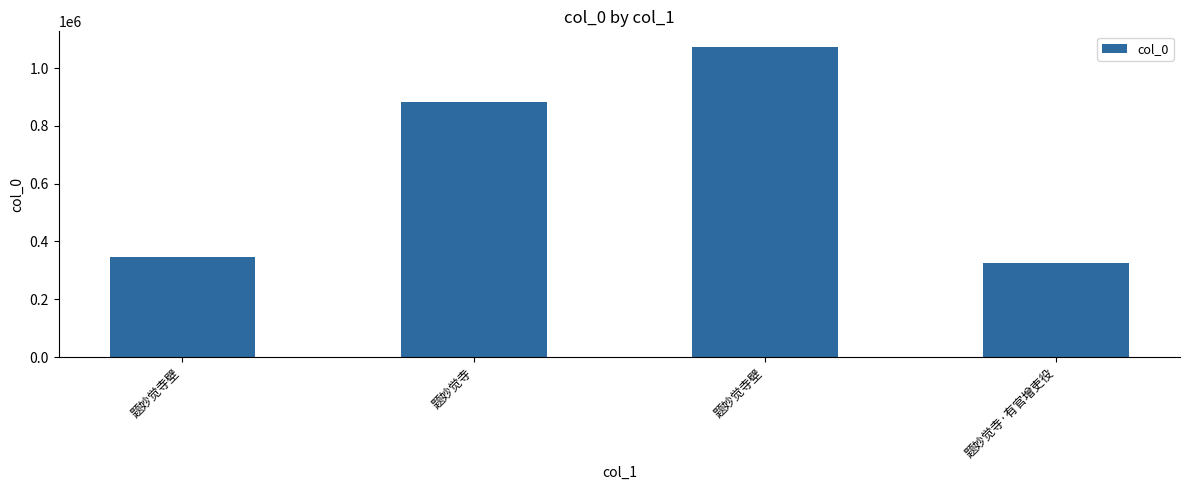

At which label is the value closest to 699770?

题妙觉寺